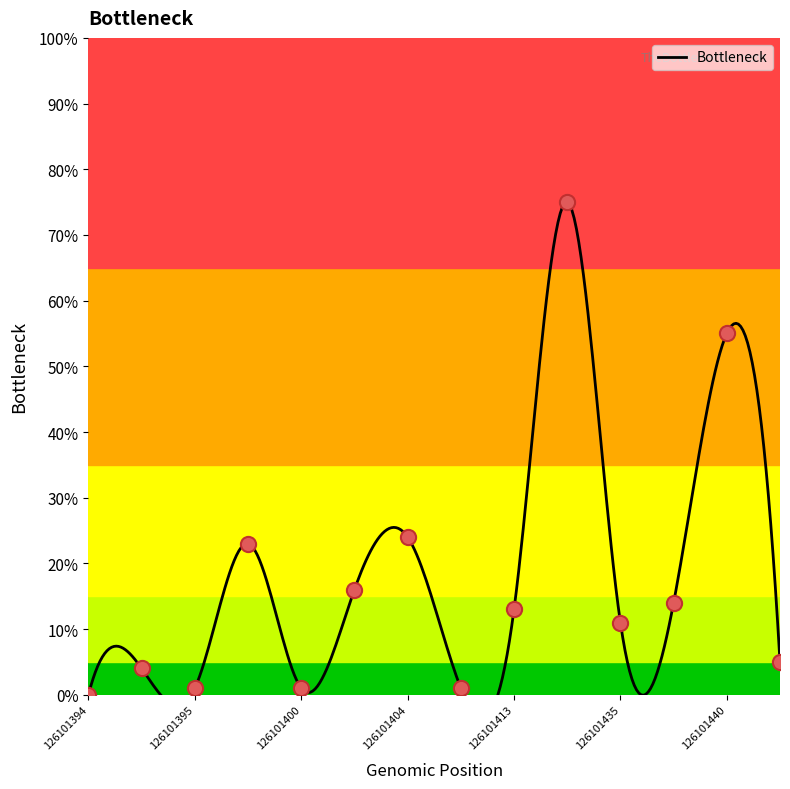

What is the change in value from 126101400 to 126101440?

+54